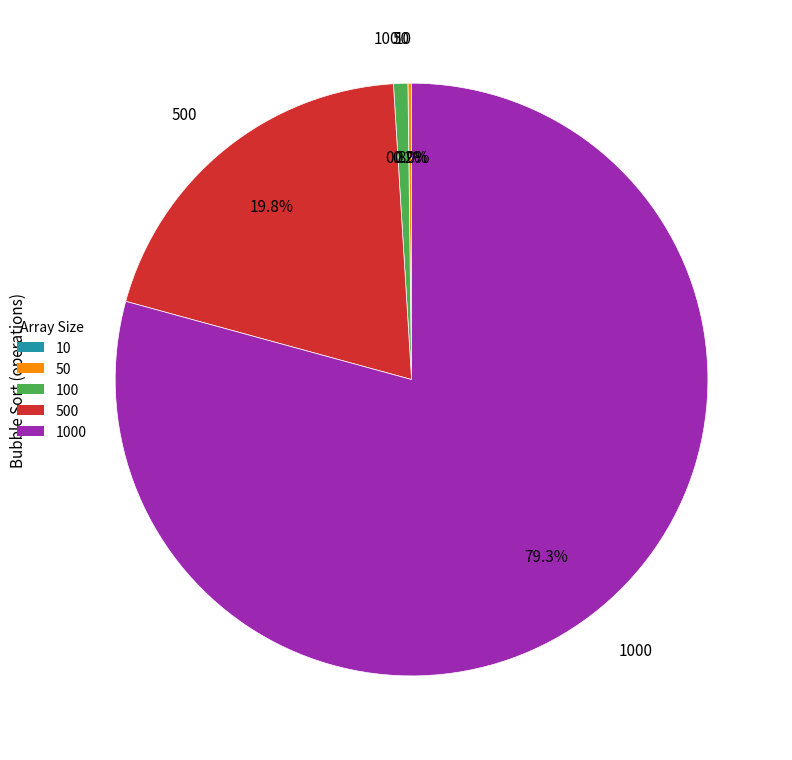

To the nearest percent, what is the difference between the largest and smallest slice percentages?

79%